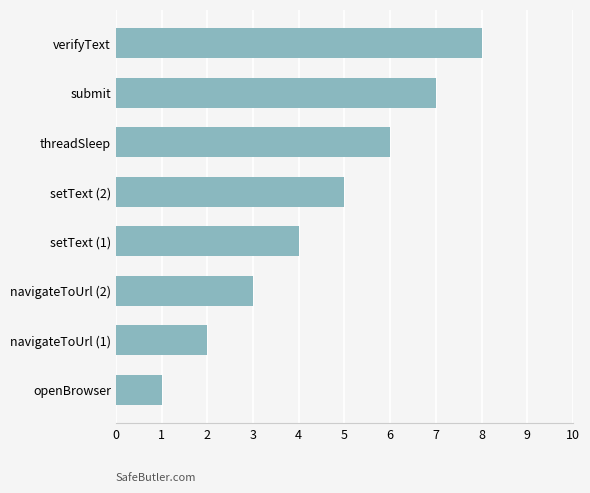

Between setText (2) and setText (1), which is larger?

setText (2)